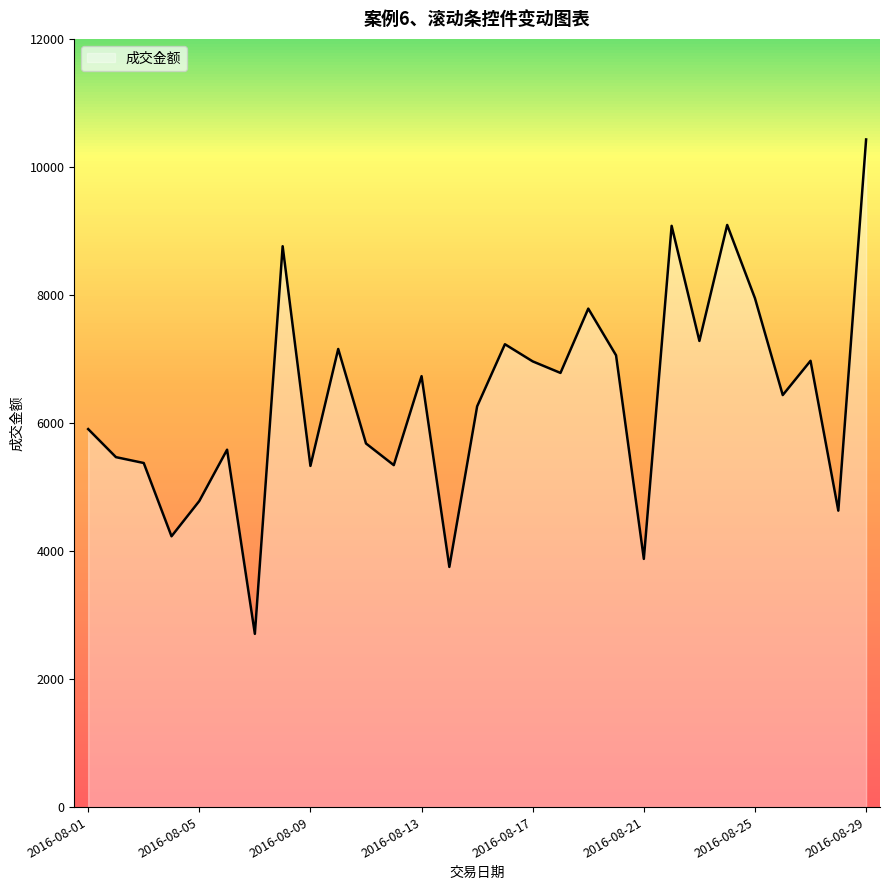

What is the greatest value displayed?

10429.0